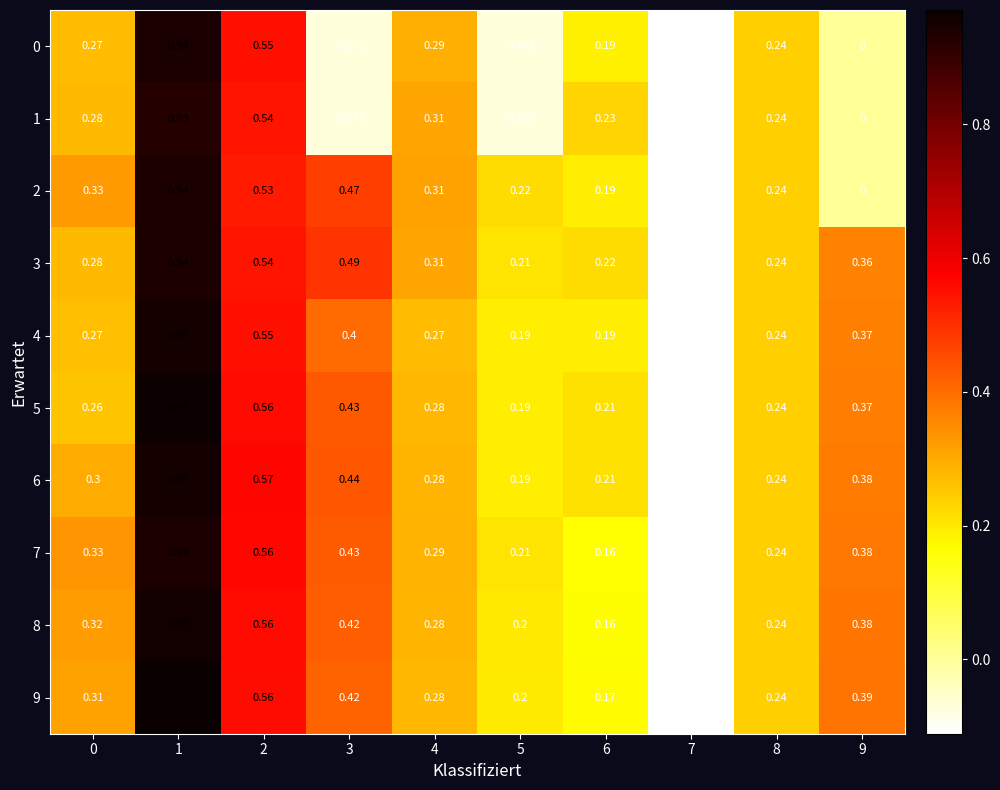

Is the value of 6 at 0 greater than the value of 2 at 3?

No